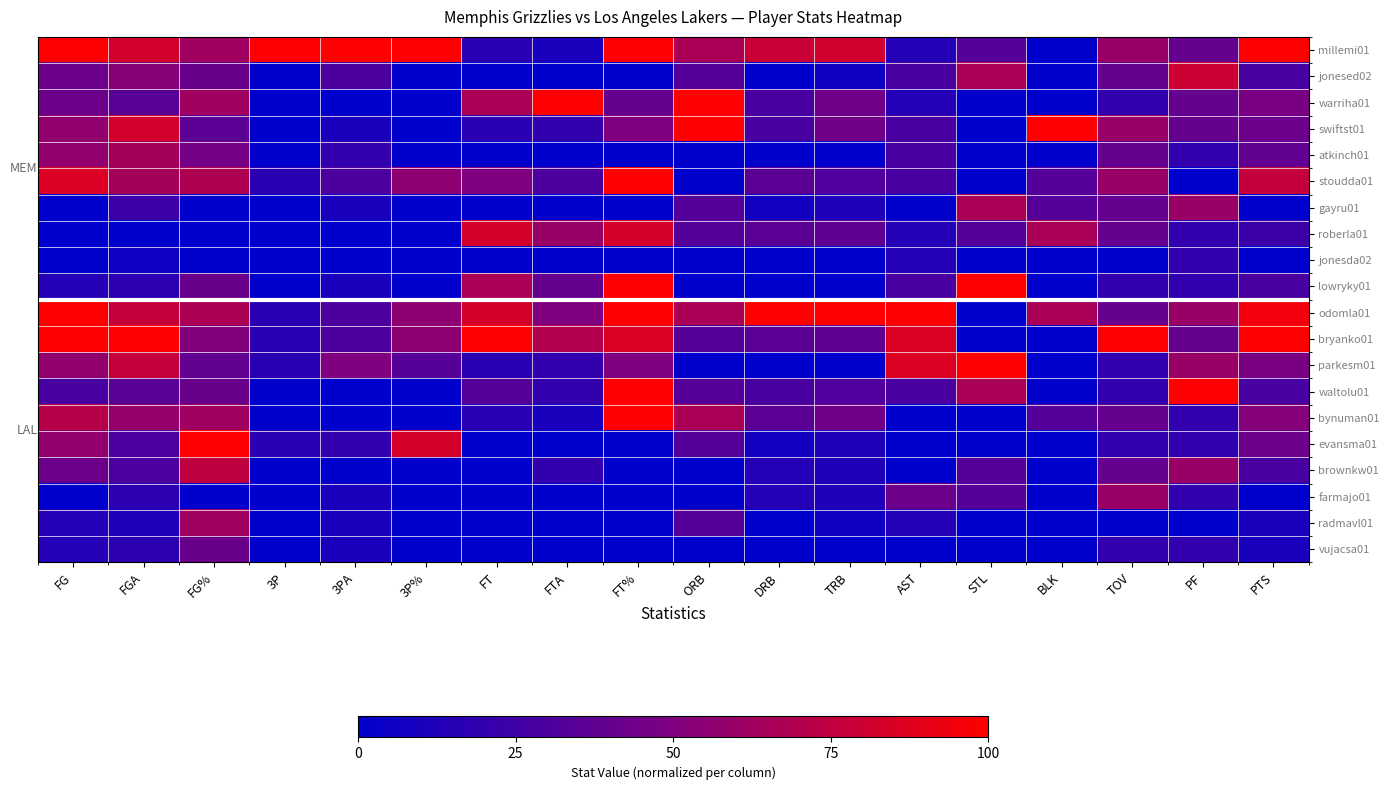

At how many categories does at least one series exceed 0?

18